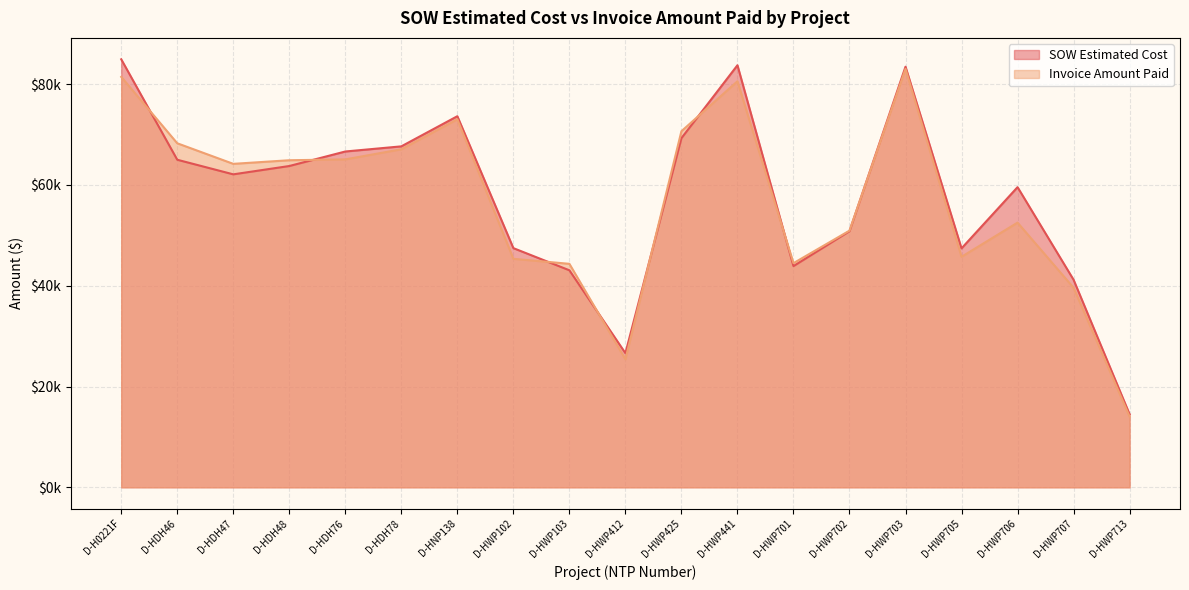

How many values in the Invoice Amount Paid series are below 64186?

9